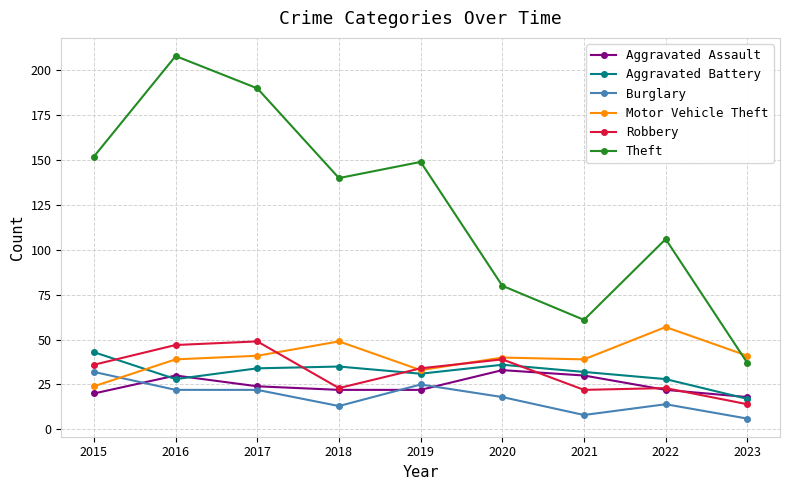

Which series has the widest spread of values?

Theft